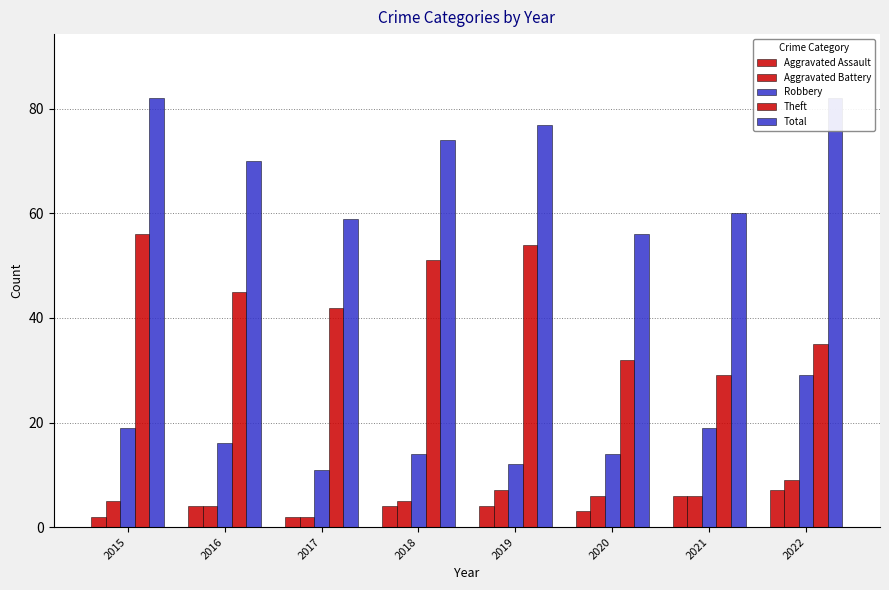

What are all the series names shown in the legend?

Aggravated Assault, Aggravated Battery, Robbery, Theft, Total